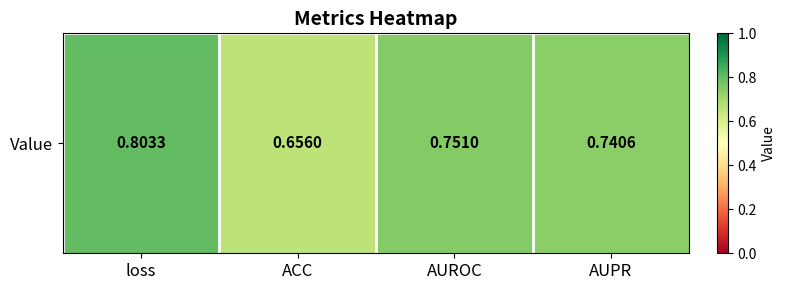

True or false: the data shows 0.2 at loss.

False